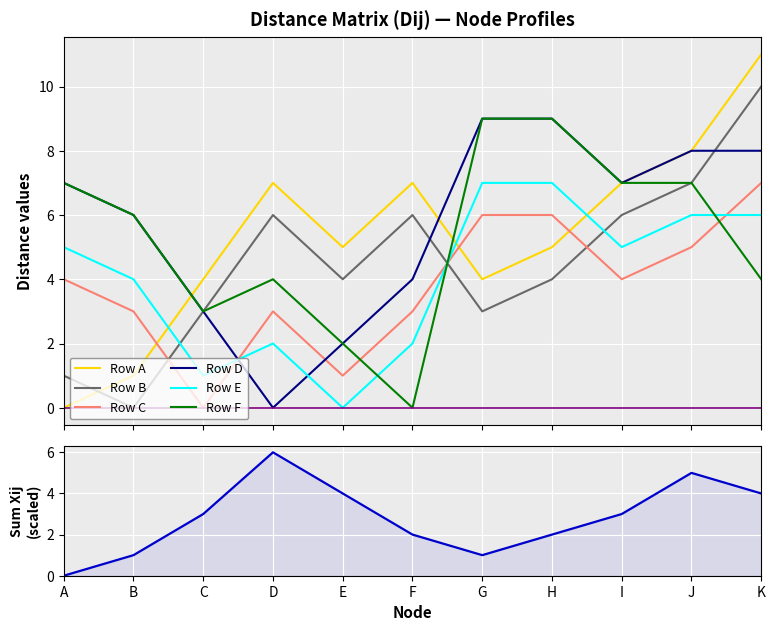

At which category does Row E reach its first local valley?

C